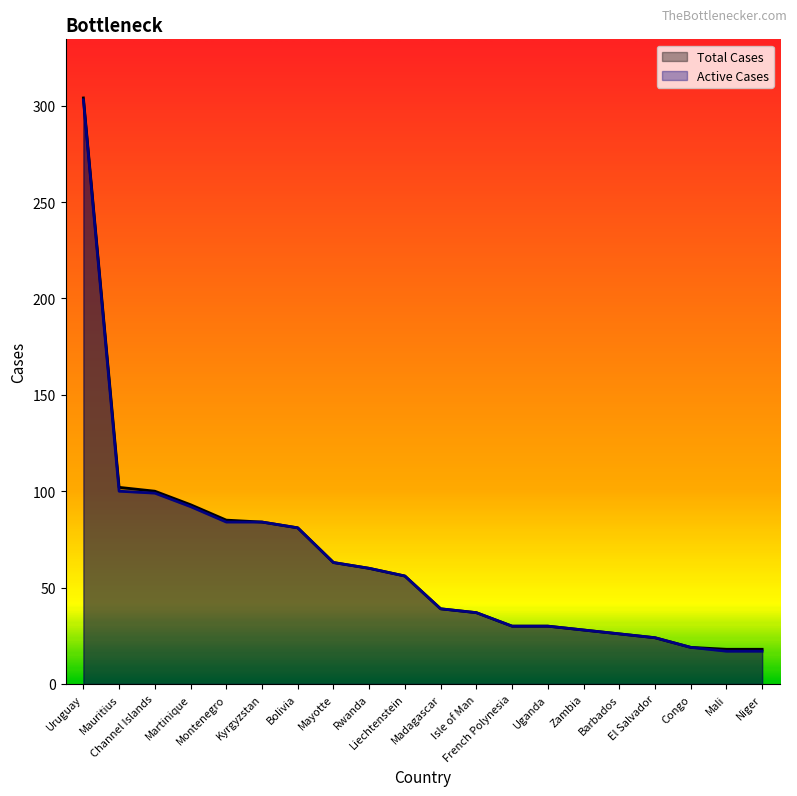

Is the value of Total Cases at Madagascar greater than the value of Active Cases at Martinique?

No